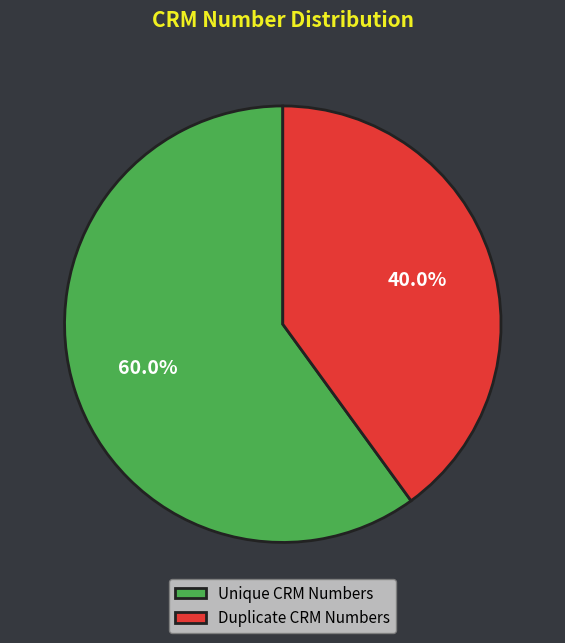

Combined, do Unique CRM Numbers and Duplicate CRM Numbers account for over 50%?

Yes